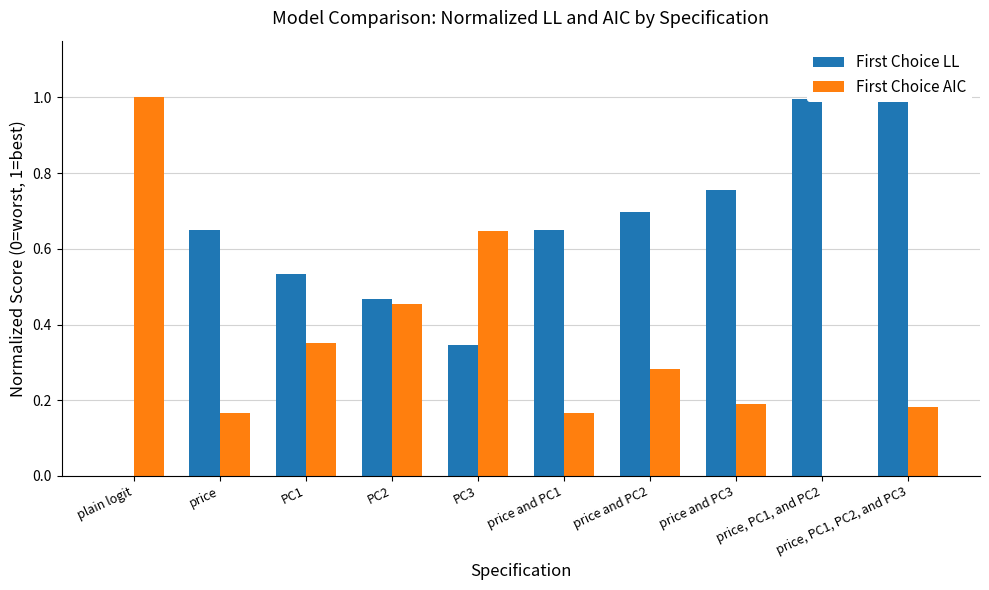

How many groups of bars are there?

10